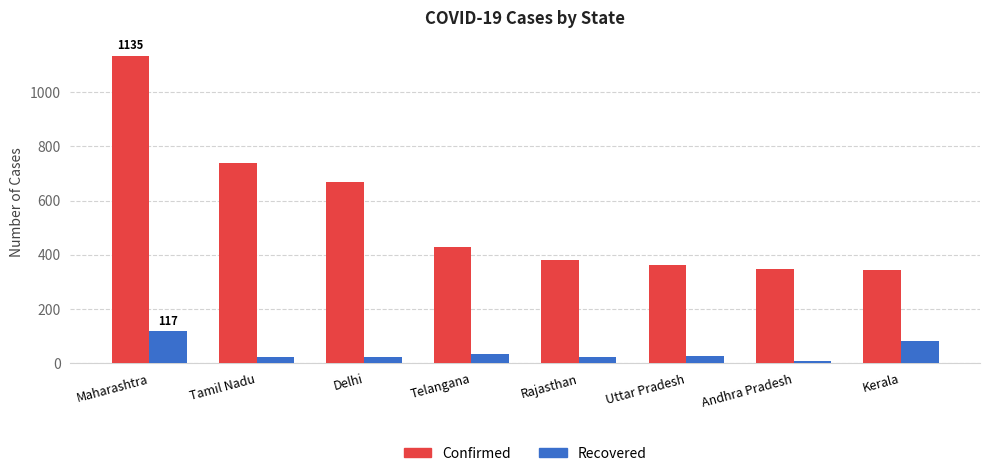

What position from the right is Rajasthan?

4